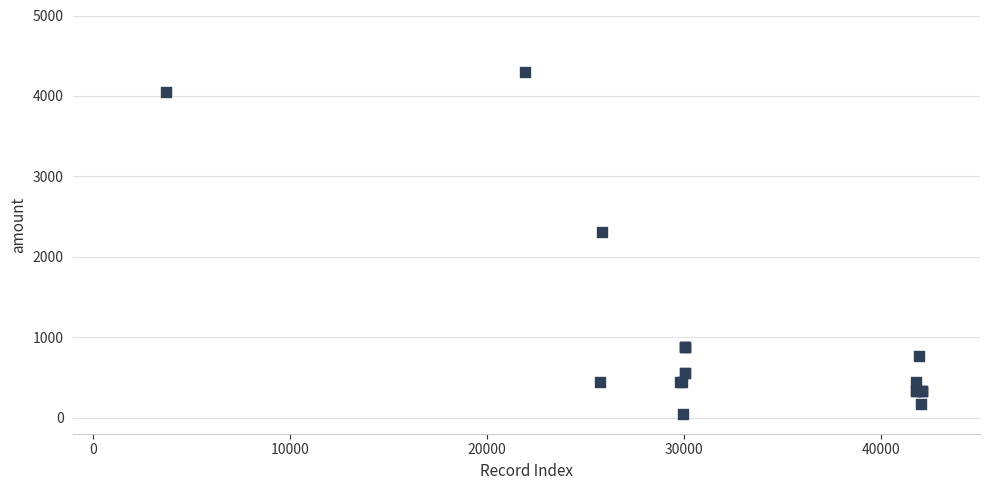

What Y value in the scatter plot is closest to 2170?

2310